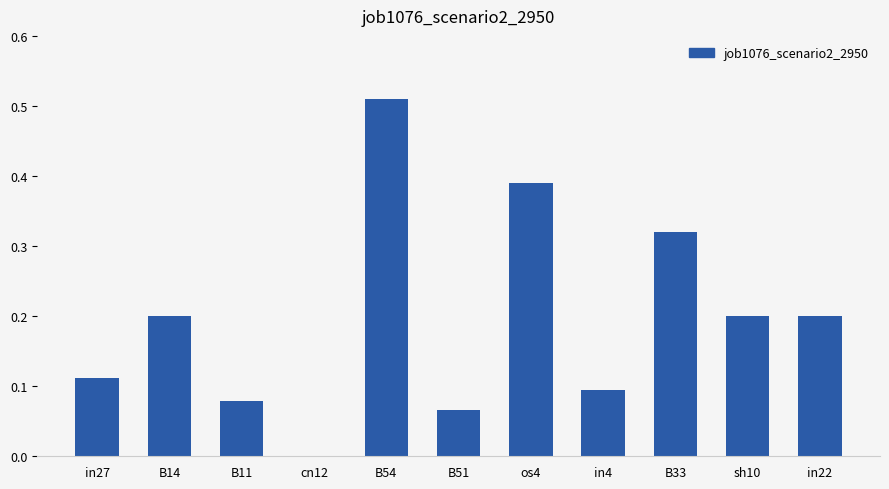

What is the change in value from B54 to B33?

-0.2